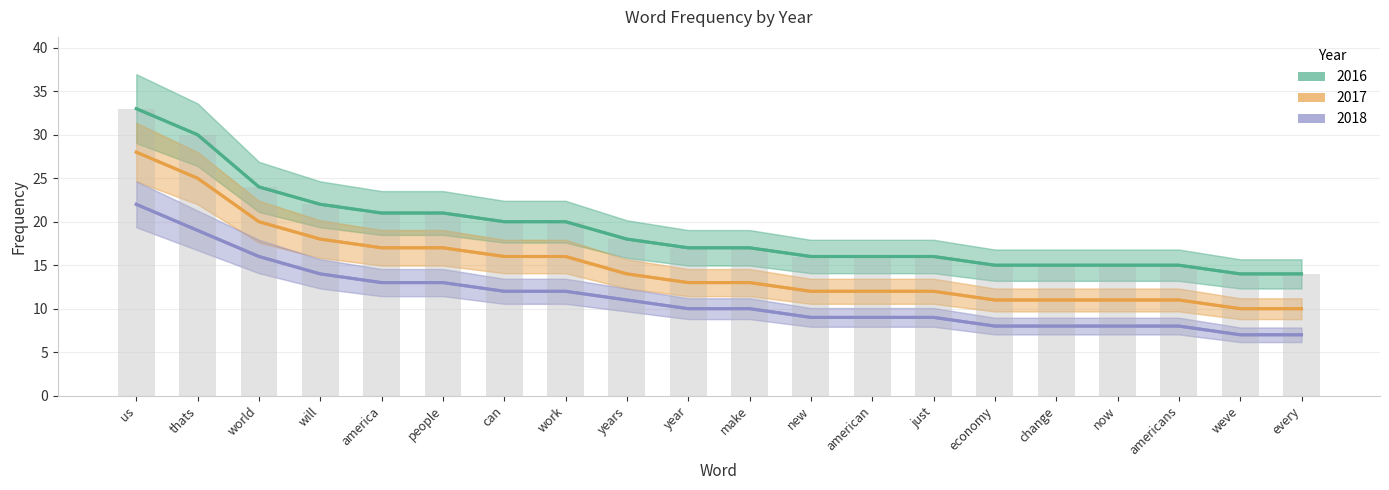

At how many categories does at least one series exceed 29?

2